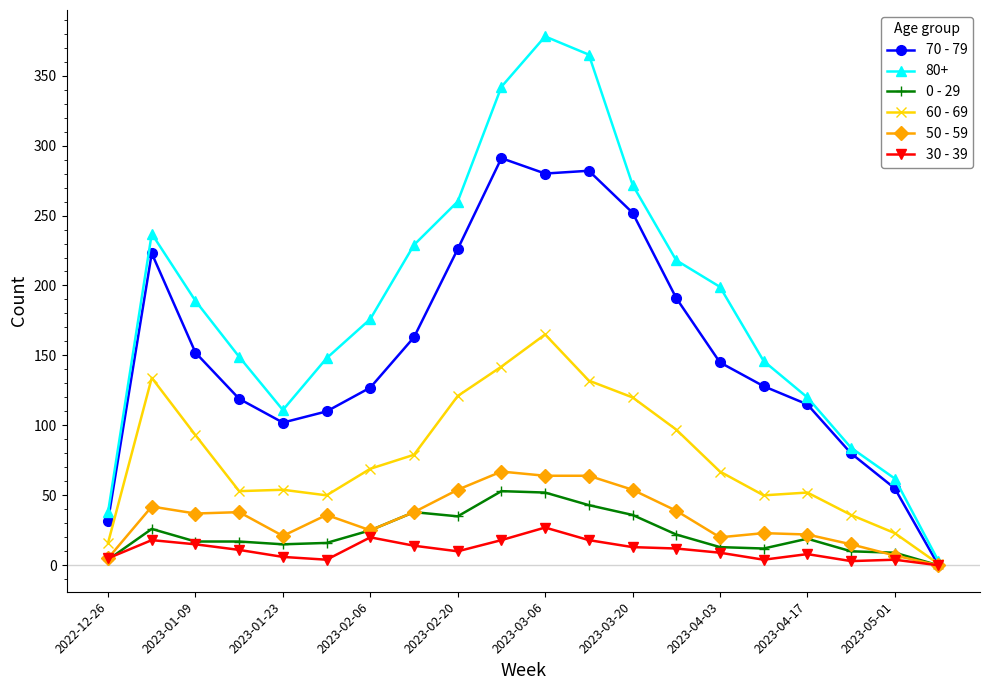

True or false: 50 - 59 has more than 0 interior local peaks.

True